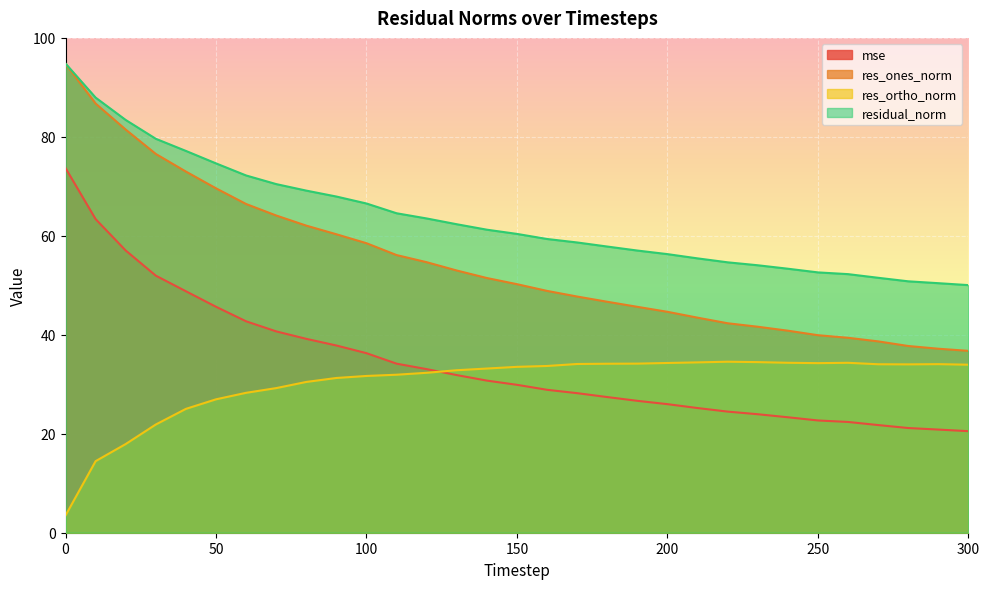

How many categories are shown in the chart?

31